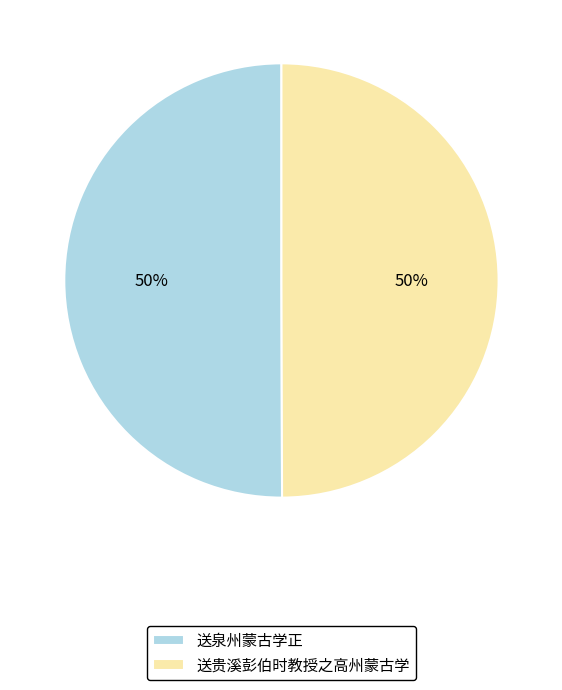

Is it true that 送贵溪彭伯时教授之高州蒙古学 is 43% of the pie?

False